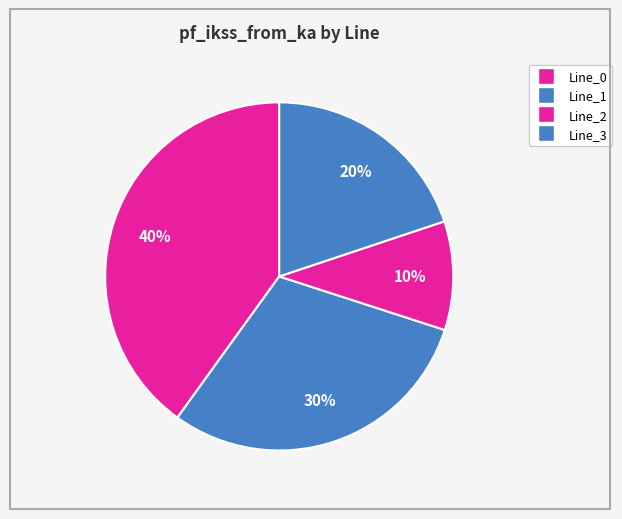

What is the ratio of the value at Line_2 to the value at Line_3?

0.5